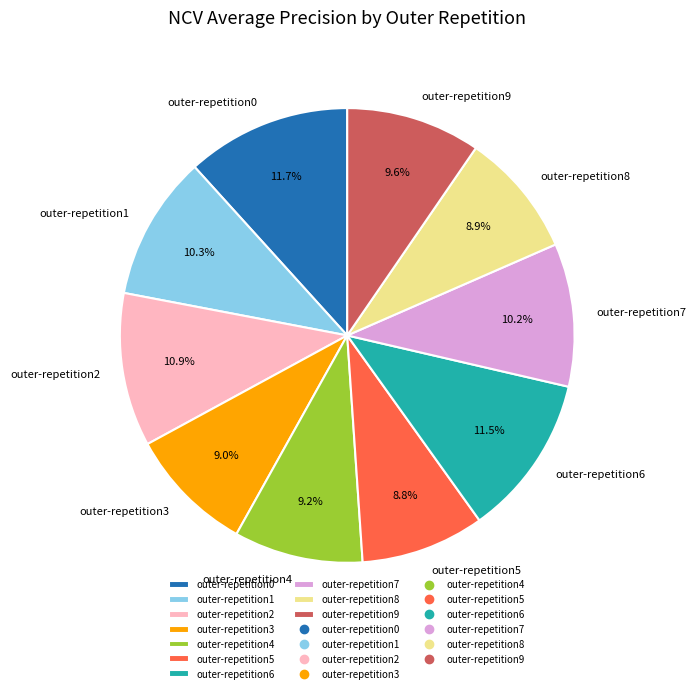

What percentage is NOT represented by outer-repetition8?

91.1%